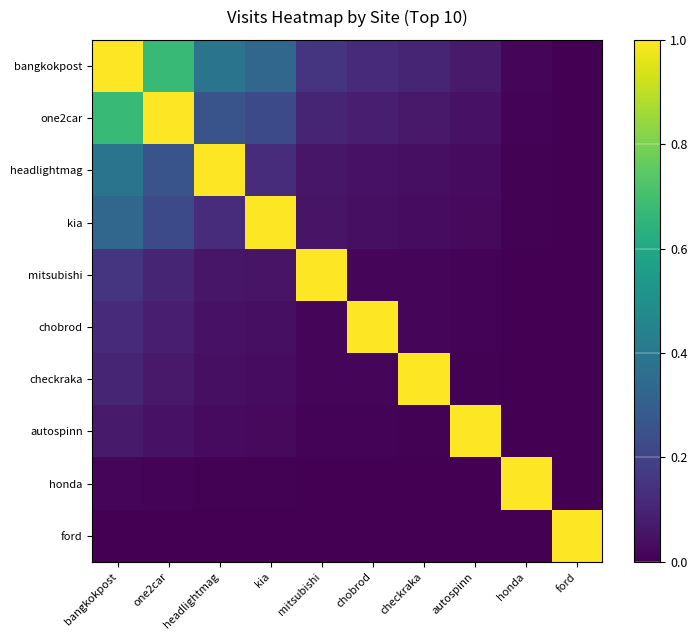

Rank the series at honda from lowest to highest value.

ford, autospinn, checkraka, chobrod, mitsubishi, kia, headlightmag, one2car, bangkokpost, honda